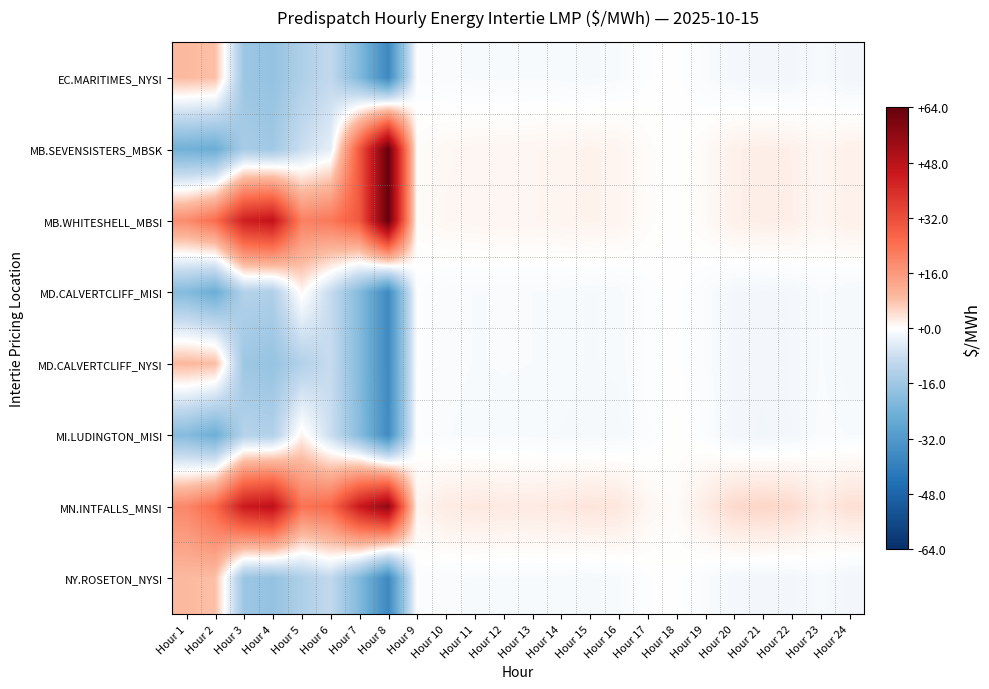

Reading left to right, transcribe all the data shown in this chart.

EC.MARITIMES_NYSI: Hour 1=9.1	Hour 2=8.2	Hour 3=-16.6	Hour 4=-17.9	Hour 5=-13.1	Hour 6=-9.6	Hour 7=-21.1	Hour 8=-37.1	Hour 9=-0.5	Hour 10=-0.9	Hour 11=-1.1	Hour 12=-1.1	Hour 13=-1.0	Hour 14=-1.1	Hour 15=-1.3	Hour 16=-1.1	Hour 17=-0.3	Hour 18=-0.1	Hour 19=-0.9	Hour 20=-1.6	Hour 21=-1.9	Hour 22=-1.8	Hour 23=-1.1	Hour 24=-2.0
MB.SEVENSISTERS_MBSK: Hour 1=-24.4	Hour 2=-25.5	Hour 3=-14.3	Hour 4=-15.6	Hour 5=-8.2	Hour 6=-4.0	Hour 7=29.5	Hour 8=64.0	Hour 9=0.4	Hour 10=1.0	Hour 11=1.1	Hour 12=1.2	Hour 13=1.2	Hour 14=1.3	Hour 15=1.6	Hour 16=1.4	Hour 17=0.4	Hour 18=-0.1	Hour 19=0.7	Hour 20=1.9	Hour 21=2.2	Hour 22=2.0	Hour 23=1.2	Hour 24=2.0
MB.WHITESHELL_MBSI: Hour 1=18.5	Hour 2=24.9	Hour 3=43.1	Hour 4=46.5	Hour 5=20.8	Hour 6=22.6	Hour 7=29.5	Hour 8=64.0	Hour 9=0.5	Hour 10=1.0	Hour 11=1.1	Hour 12=1.2	Hour 13=1.2	Hour 14=1.4	Hour 15=1.6	Hour 16=1.4	Hour 17=0.4	Hour 18=-0.1	Hour 19=0.7	Hour 20=1.9	Hour 21=2.2	Hour 22=2.0	Hour 23=1.2	Hour 24=2.0
MD.CALVERTCLIFF_MISI: Hour 1=-20.7	Hour 2=-25.4	Hour 3=-12.1	Hour 4=-12.8	Hour 5=1.0	Hour 6=-8.7	Hour 7=-20.6	Hour 8=-36.7	Hour 9=-0.4	Hour 10=-0.9	Hour 11=-1.0	Hour 12=-1.0	Hour 13=-1.0	Hour 14=-1.1	Hour 15=-1.3	Hour 16=-1.2	Hour 17=-0.4	Hour 18=-0.1	Hour 19=-0.8	Hour 20=-1.8	Hour 21=-1.9	Hour 22=-1.7	Hour 23=-1.0	Hour 24=-1.5
MD.CALVERTCLIFF_NYSI: Hour 1=9.4	Hour 2=8.6	Hour 3=-16.2	Hour 4=-17.5	Hour 5=-12.4	Hour 6=-8.7	Hour 7=-20.6	Hour 8=-36.7	Hour 9=-0.4	Hour 10=-0.9	Hour 11=-1.0	Hour 12=-1.0	Hour 13=-1.0	Hour 14=-1.1	Hour 15=-1.3	Hour 16=-1.2	Hour 17=-0.4	Hour 18=-0.1	Hour 19=-0.8	Hour 20=-1.8	Hour 21=-1.9	Hour 22=-1.7	Hour 23=-1.0	Hour 24=-1.5
MI.LUDINGTON_MISI: Hour 1=-20.5	Hour 2=-25.1	Hour 3=-11.9	Hour 4=-12.5	Hour 5=1.5	Hour 6=-7.9	Hour 7=-20.0	Hour 8=-36.3	Hour 9=-0.4	Hour 10=-1.0	Hour 11=-1.1	Hour 12=-1.1	Hour 13=-1.1	Hour 14=-1.3	Hour 15=-1.4	Hour 16=-1.4	Hour 17=-0.5	Hour 18=0.1	Hour 19=-0.5	Hour 20=-1.8	Hour 21=-2.1	Hour 22=-1.8	Hour 23=-0.8	Hour 24=-1.0
MN.INTFALLS_MNSI: Hour 1=19.5	Hour 2=26.1	Hour 3=44.5	Hour 4=47.7	Hour 5=23.6	Hour 6=26.1	Hour 7=44.5	Hour 8=56.0	Hour 9=1.4	Hour 10=2.6	Hour 11=3.0	Hour 12=2.7	Hour 13=2.7	Hour 14=3.0	Hour 15=3.4	Hour 16=3.2	Hour 17=1.1	Hour 18=0.4	Hour 19=2.5	Hour 20=4.8	Hour 21=5.3	Hour 22=4.8	Hour 23=2.6	Hour 24=4.1
NY.ROSETON_NYSI: Hour 1=9.1	Hour 2=8.2	Hour 3=-16.6	Hour 4=-17.9	Hour 5=-13.1	Hour 6=-9.6	Hour 7=-21.1	Hour 8=-37.1	Hour 9=-0.5	Hour 10=-0.9	Hour 11=-1.1	Hour 12=-1.1	Hour 13=-1.0	Hour 14=-1.1	Hour 15=-1.3	Hour 16=-1.1	Hour 17=-0.3	Hour 18=-0.1	Hour 19=-0.9	Hour 20=-1.6	Hour 21=-1.9	Hour 22=-1.8	Hour 23=-1.1	Hour 24=-2.0